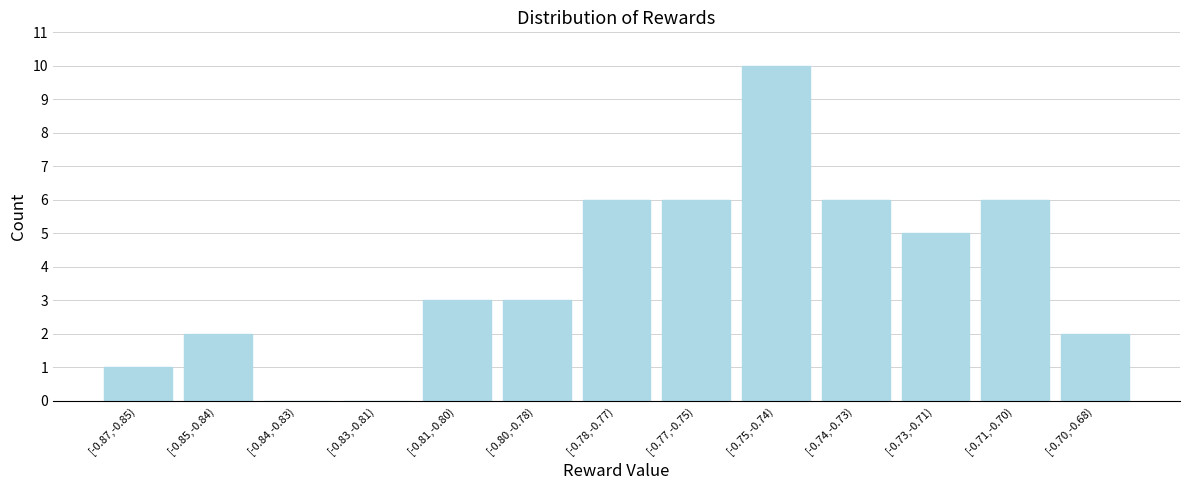

Reading left to right, what are all the values shown in this chart?

[-0.87,-0.85)=1	[-0.85,-0.84)=2	[-0.84,-0.83)=0	[-0.83,-0.81)=0	[-0.81,-0.80)=3	[-0.80,-0.78)=3	[-0.78,-0.77)=6	[-0.77,-0.75)=6	[-0.75,-0.74)=10	[-0.74,-0.73)=6	[-0.73,-0.71)=5	[-0.71,-0.70)=6	[-0.70,-0.68)=2